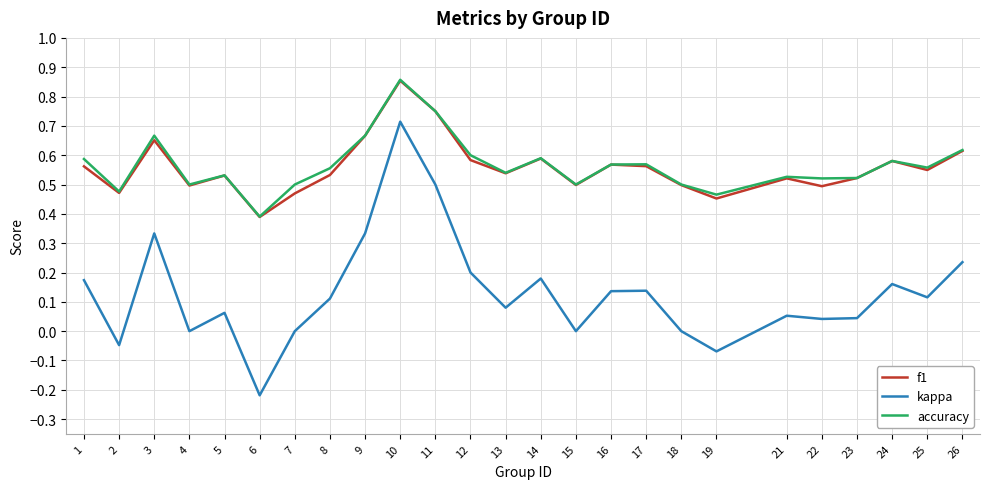

Which category has the highest value across all series?

10